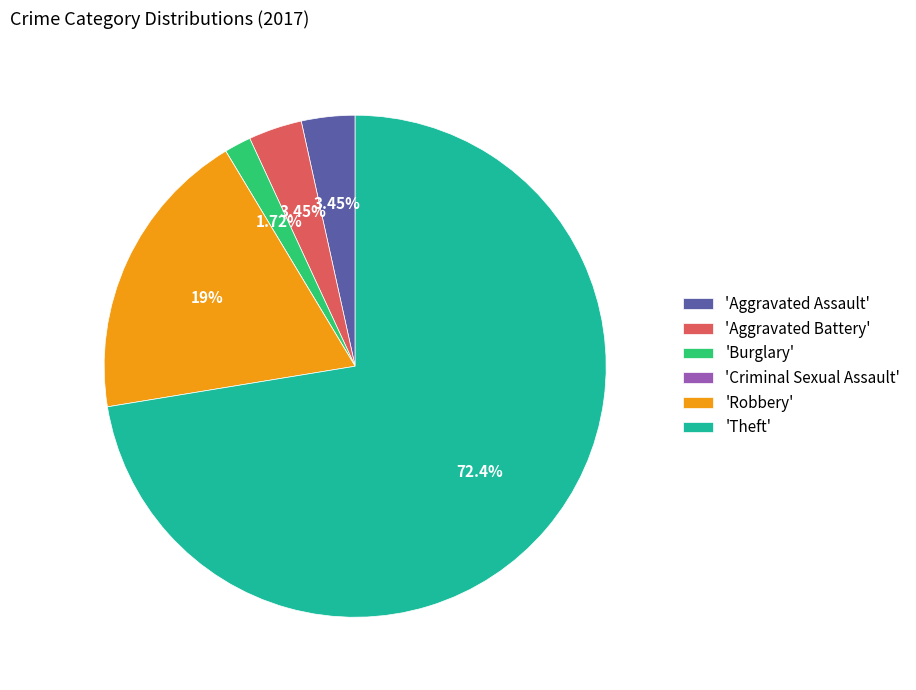

To the nearest percent, what is the difference between the largest and smallest slice percentages?

72%